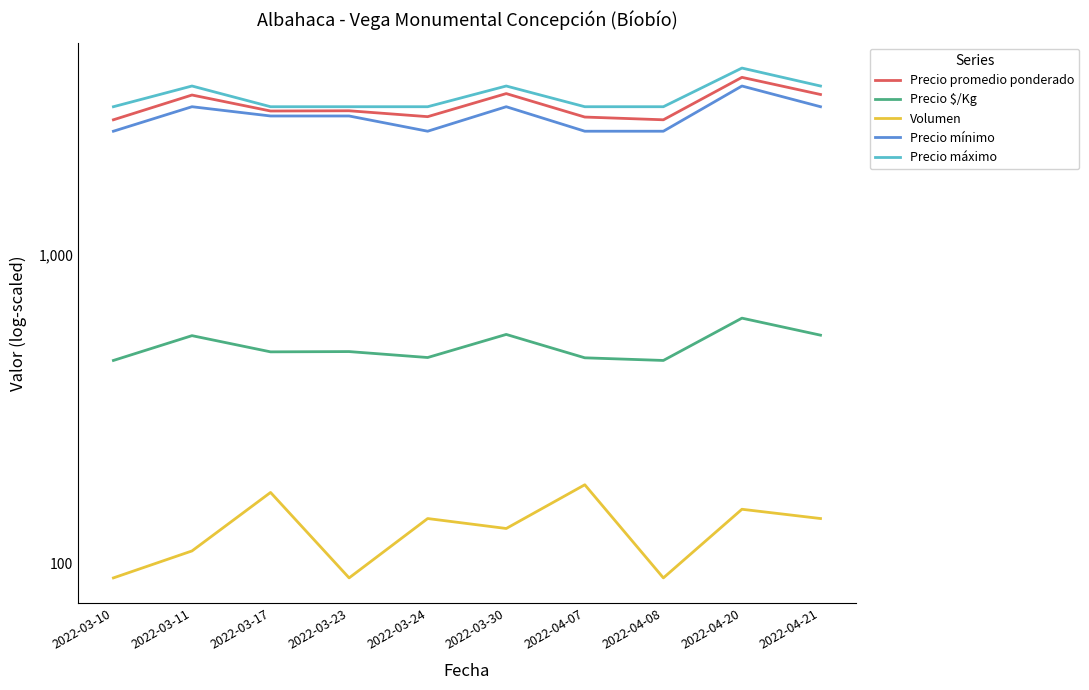

What is the average value of the Precio $/Kg series?

507